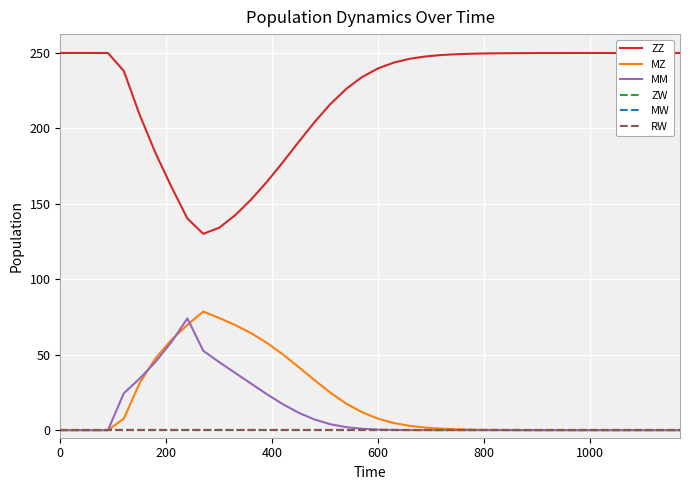

Does the chart have visible grid lines?

Yes